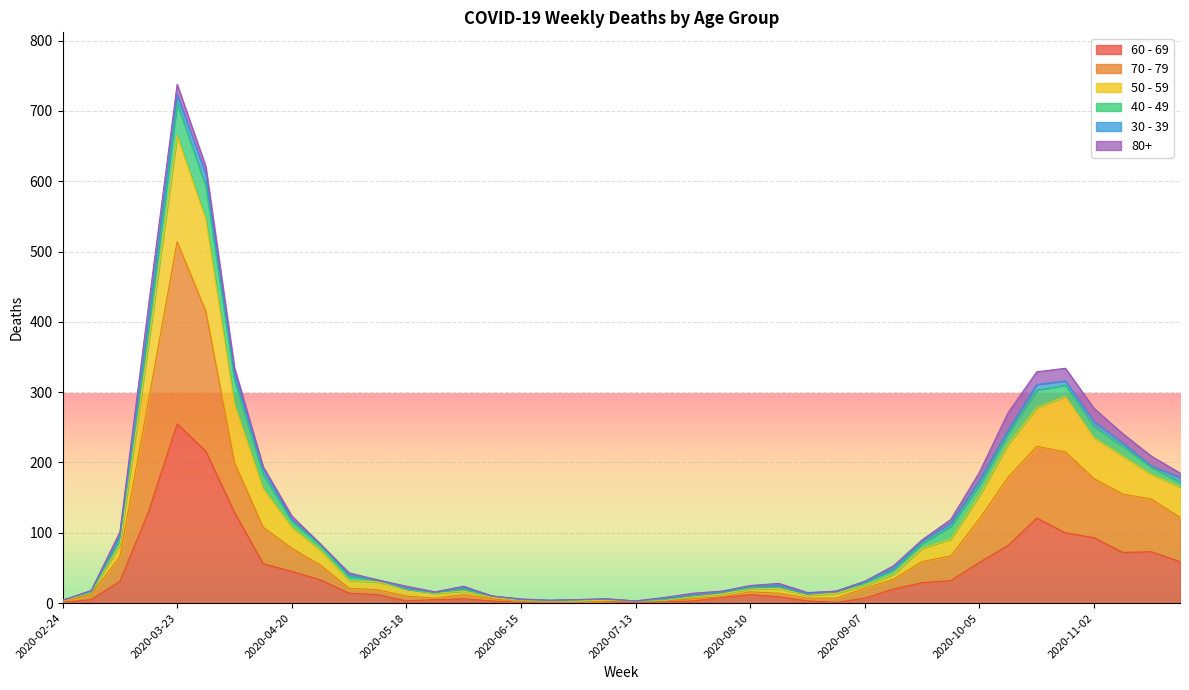

At which category is the sum across all series the highest?

2020-03-23